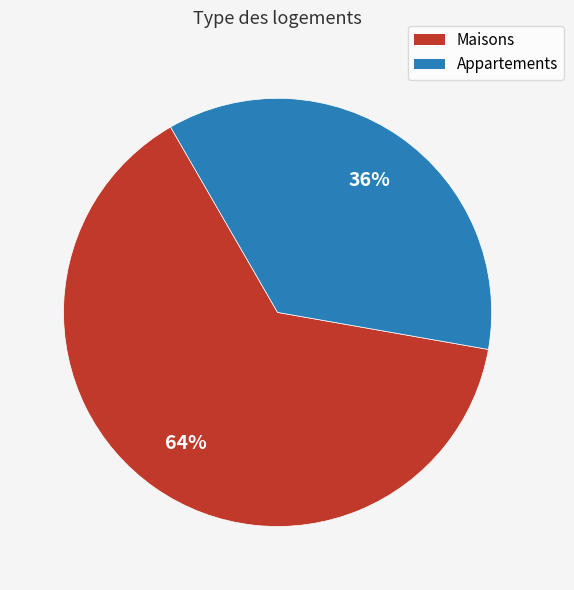

To the nearest percent, what is the average slice percentage?

50%